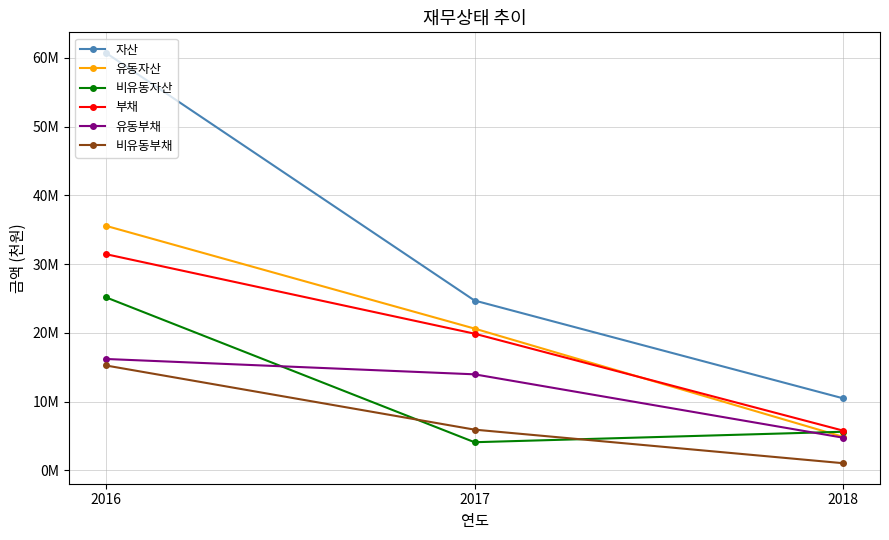

What are all the series names shown in the legend?

자산, 유동자산, 비유동자산, 부채, 유동부채, 비유동부채